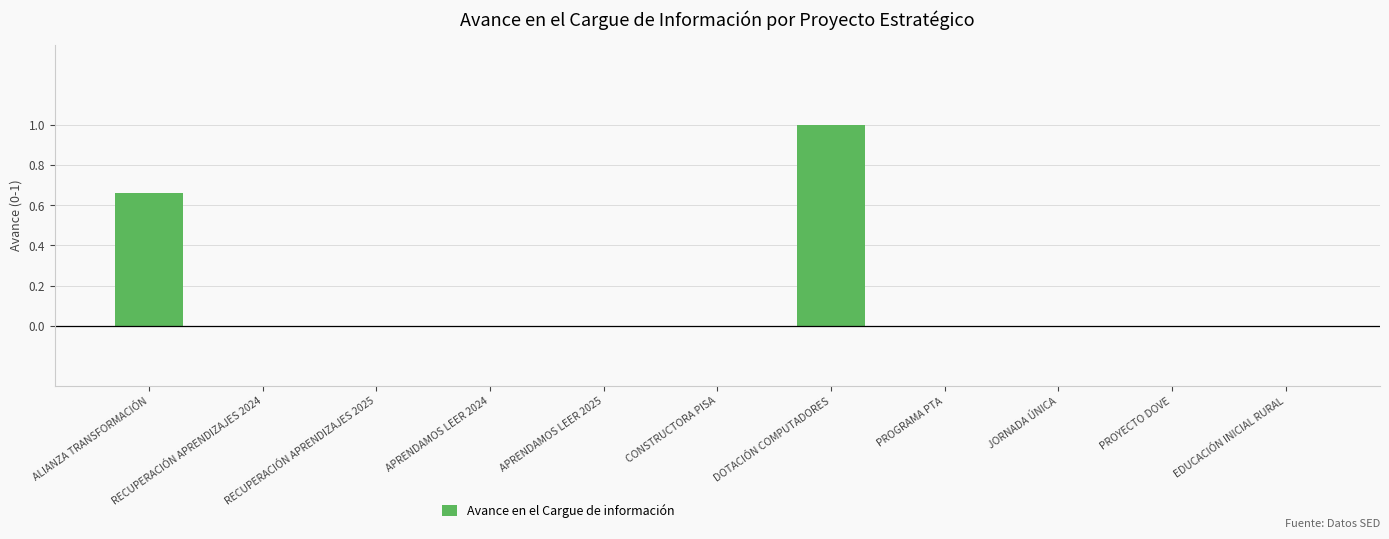

Is it true that the value at APRENDAMOS LEER 2025 is 0.0?

True